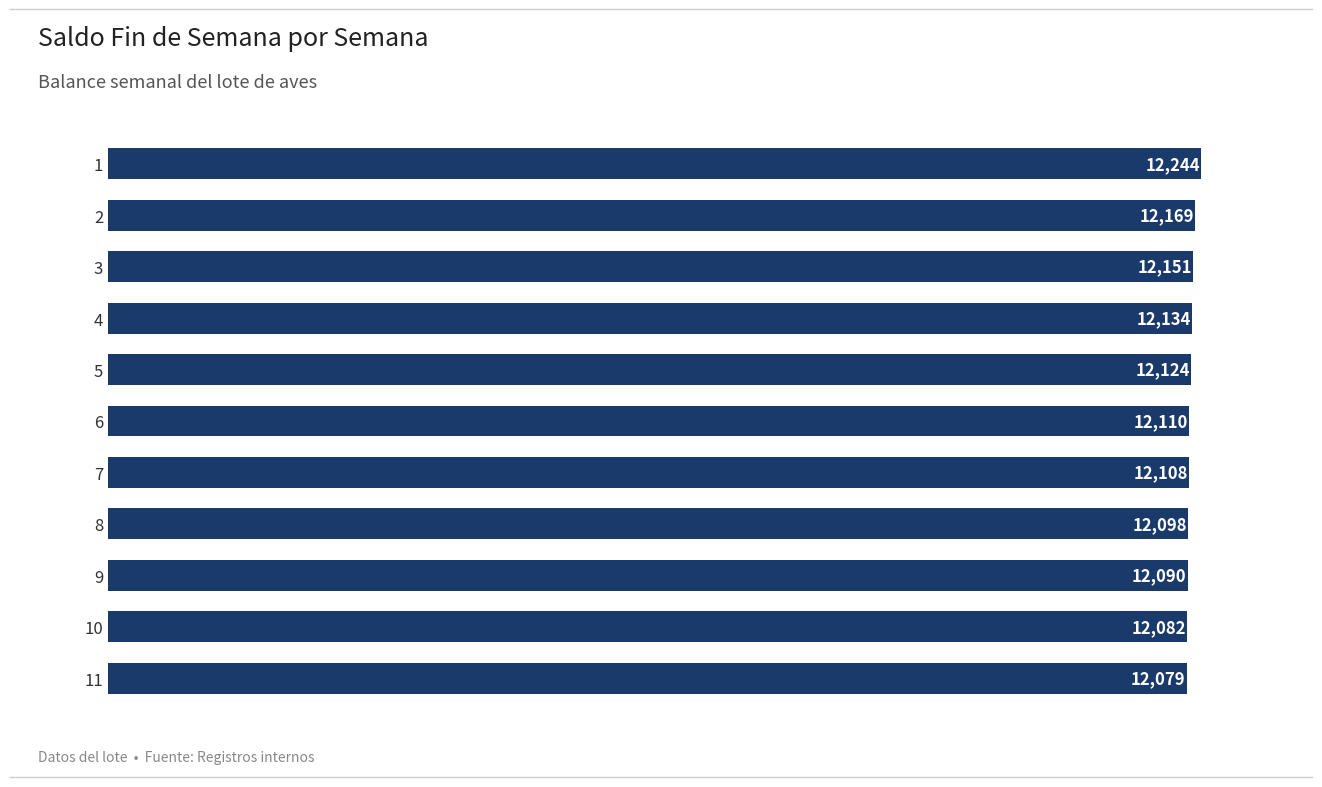

What is the change in value from 2 to 6?

-59